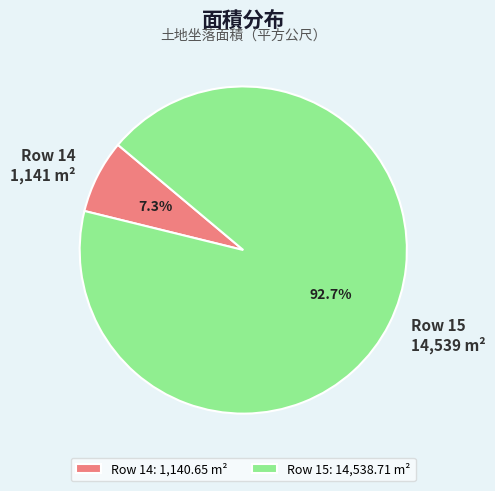

Is there a majority slice in this chart?

Yes